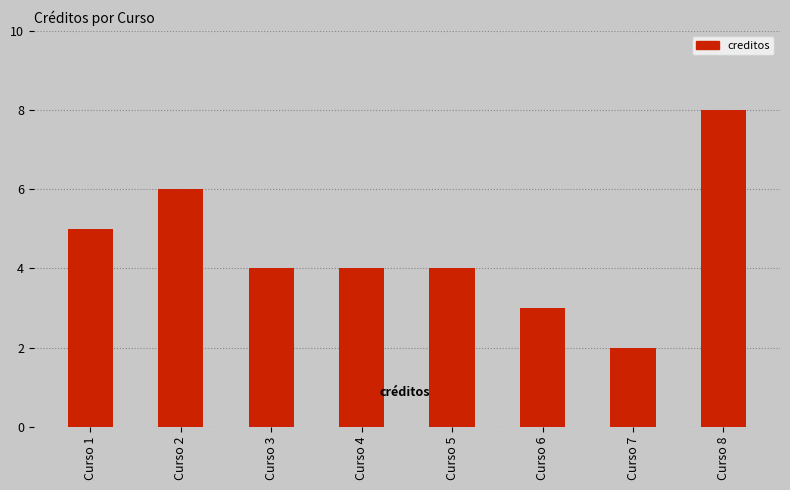

What is the maximum value shown in the chart?

8